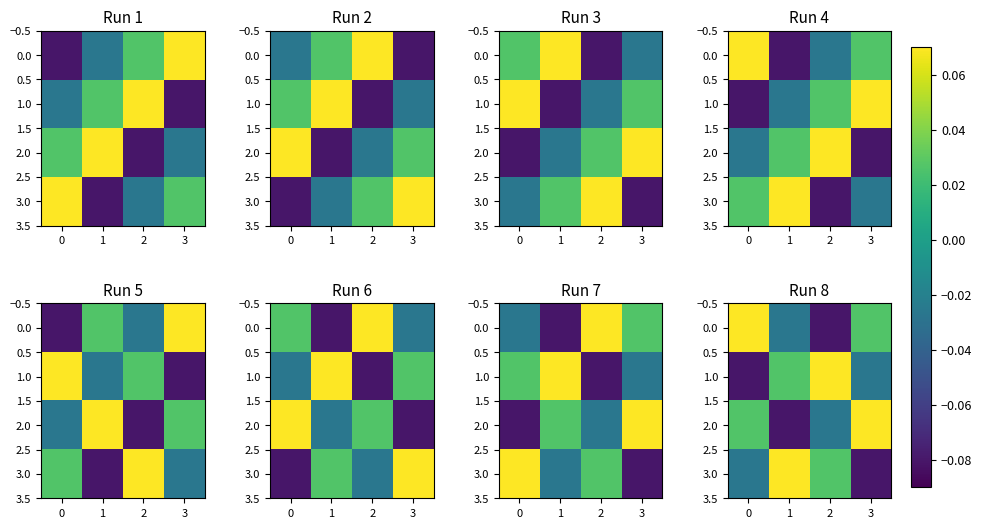

The 3.0 series shows -0.0 at 0. True or false?

False